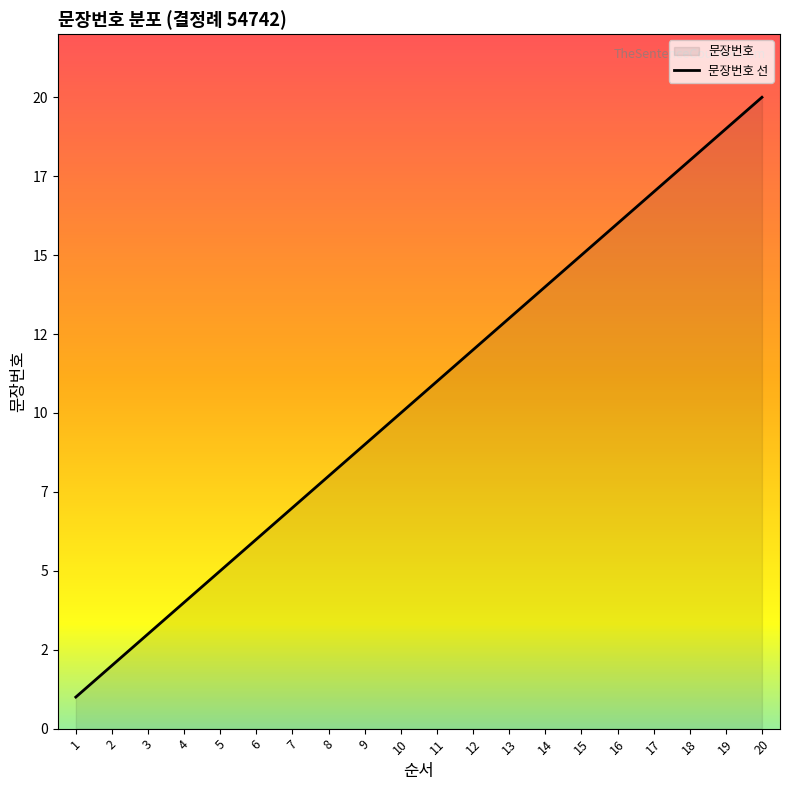

What is the difference between the values at 7 and 10?

3